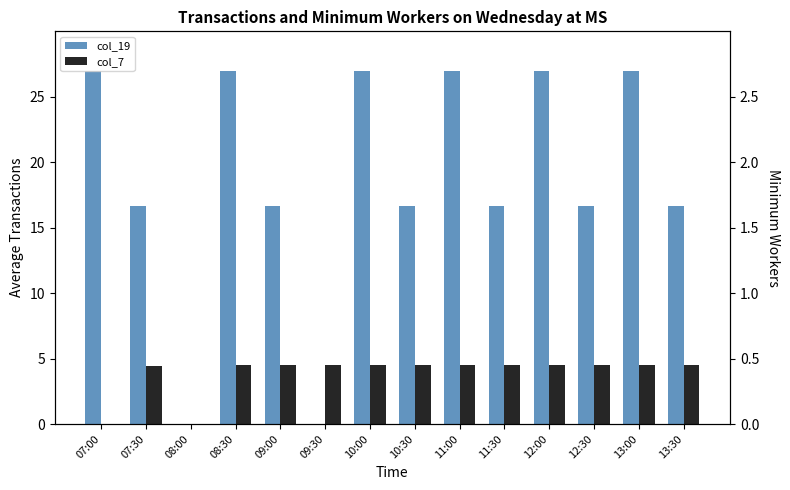

What is the label of the 4th bar from the right?

12:00